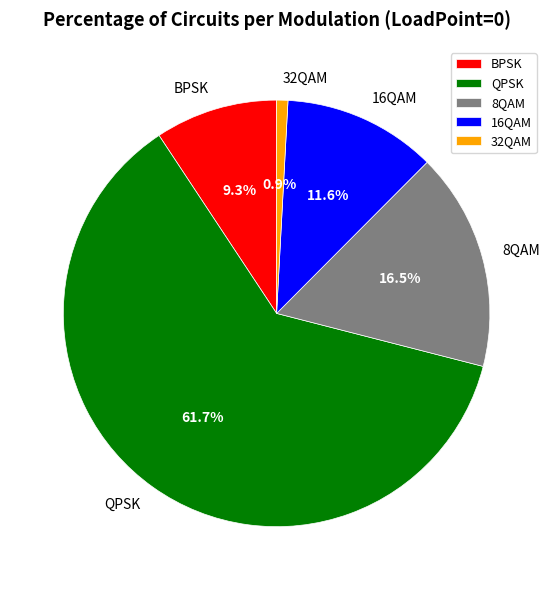

The 32QAM slice represents 11% of the pie. True or false?

False